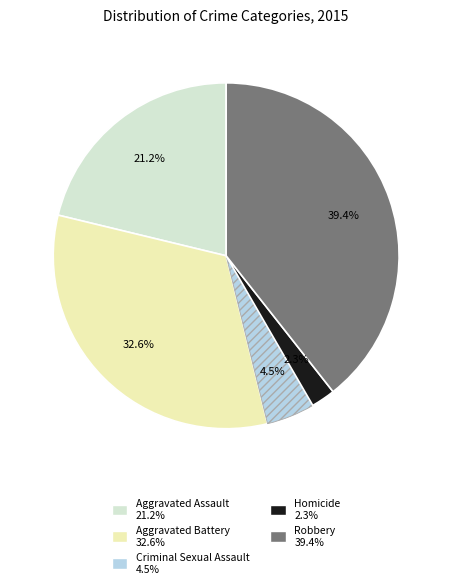

To the nearest percent, what is the average slice percentage?

20%